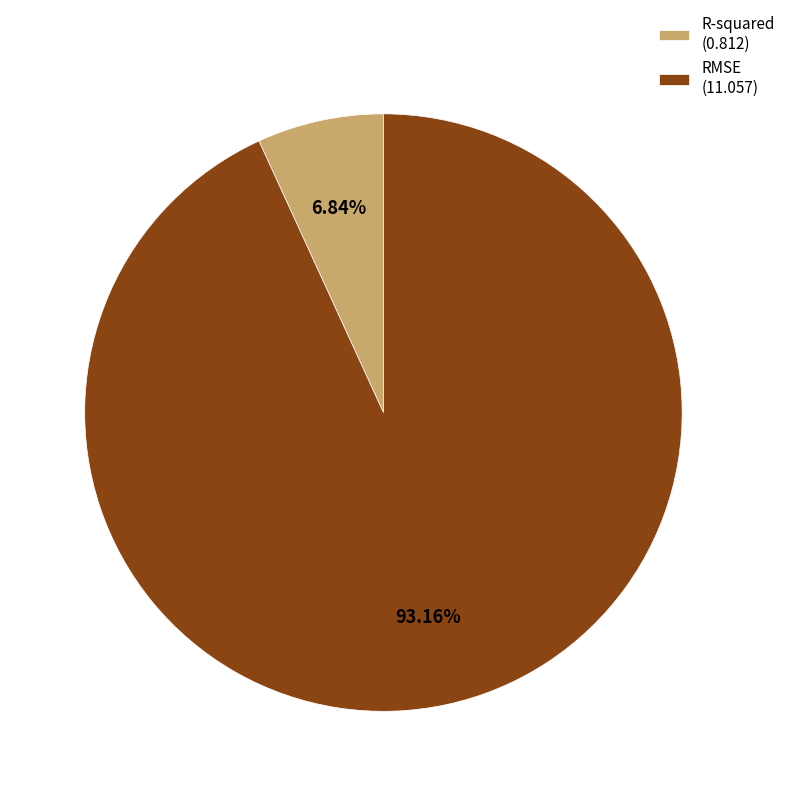

To the nearest percent, what percentage of the pie is RMSE?

93%